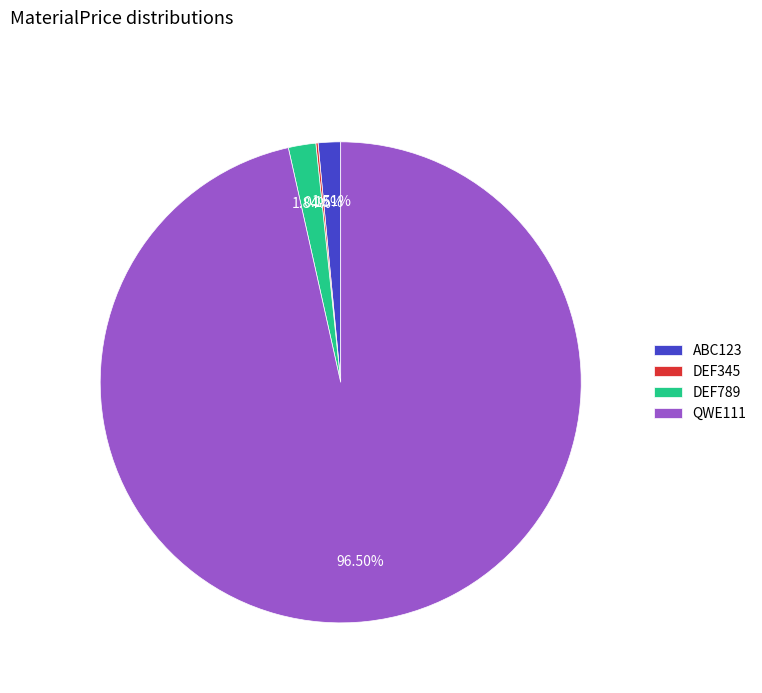

Is the sum of ABC123 and DEF789 greater than half?

No